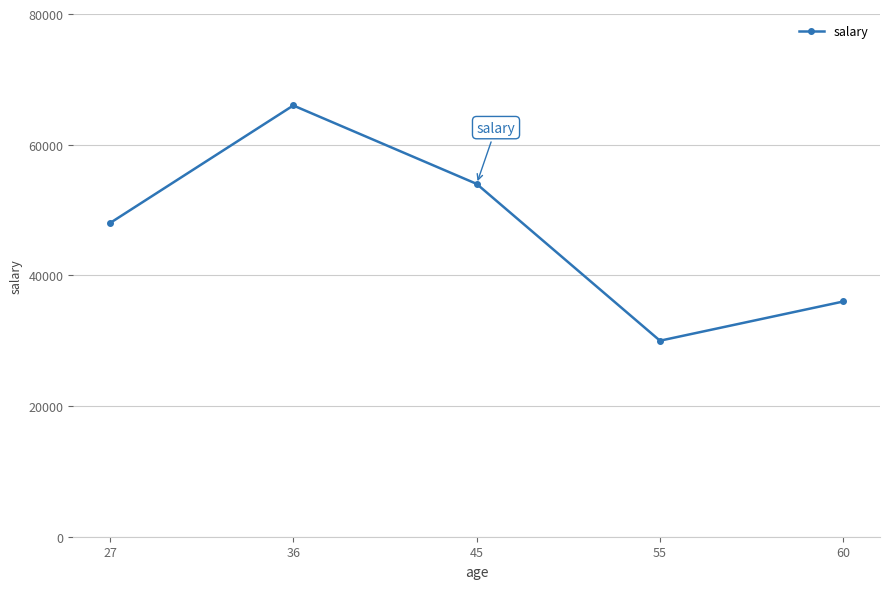

What is the approximate value at 45, to the nearest 100?

54000